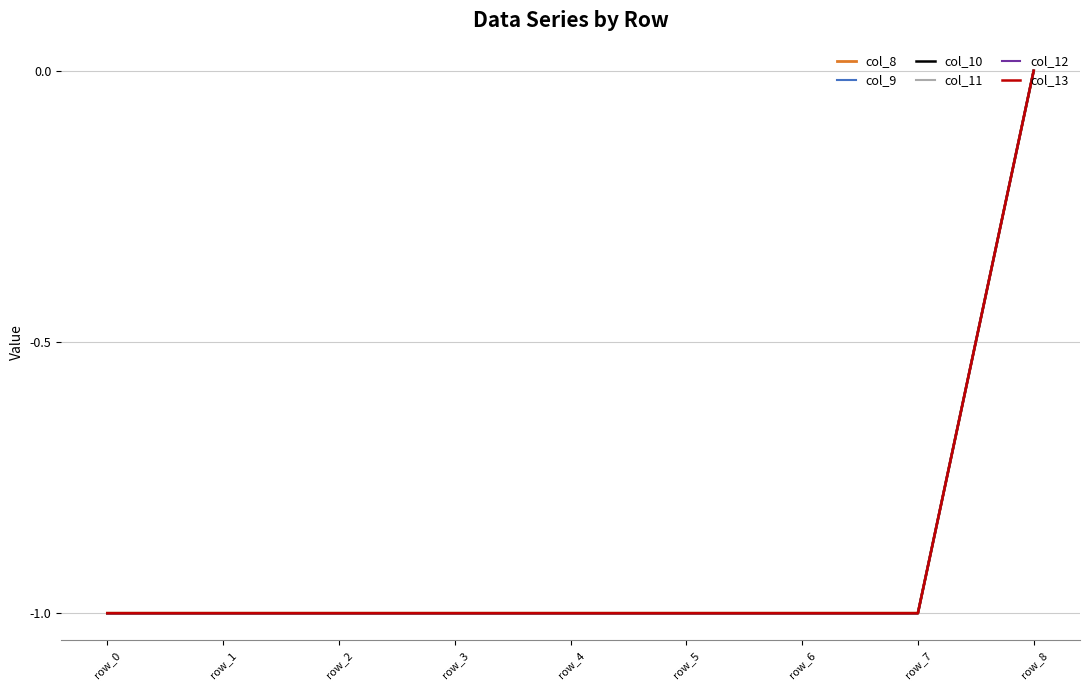

At which category is the sum across all series the highest?

row_8